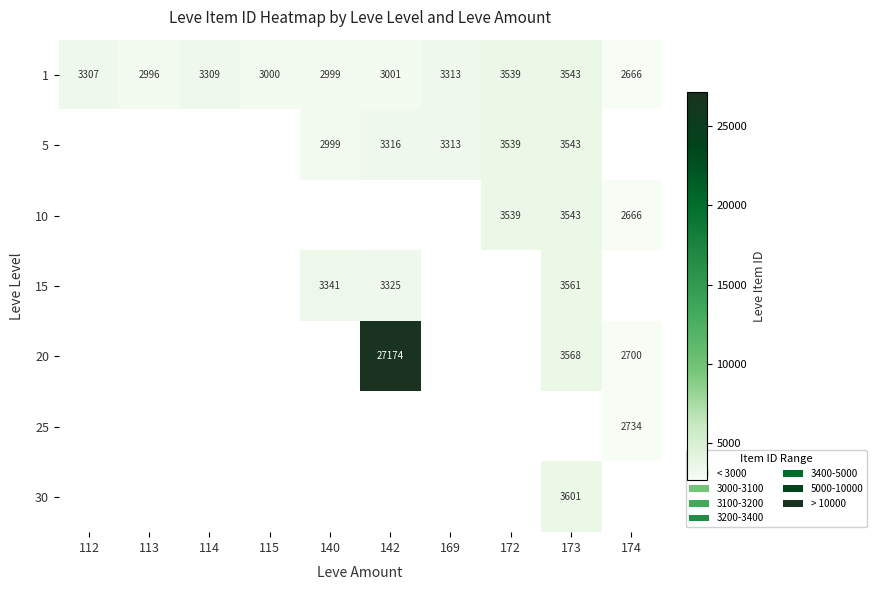

At which category does the chart reach its minimum across all series?

174